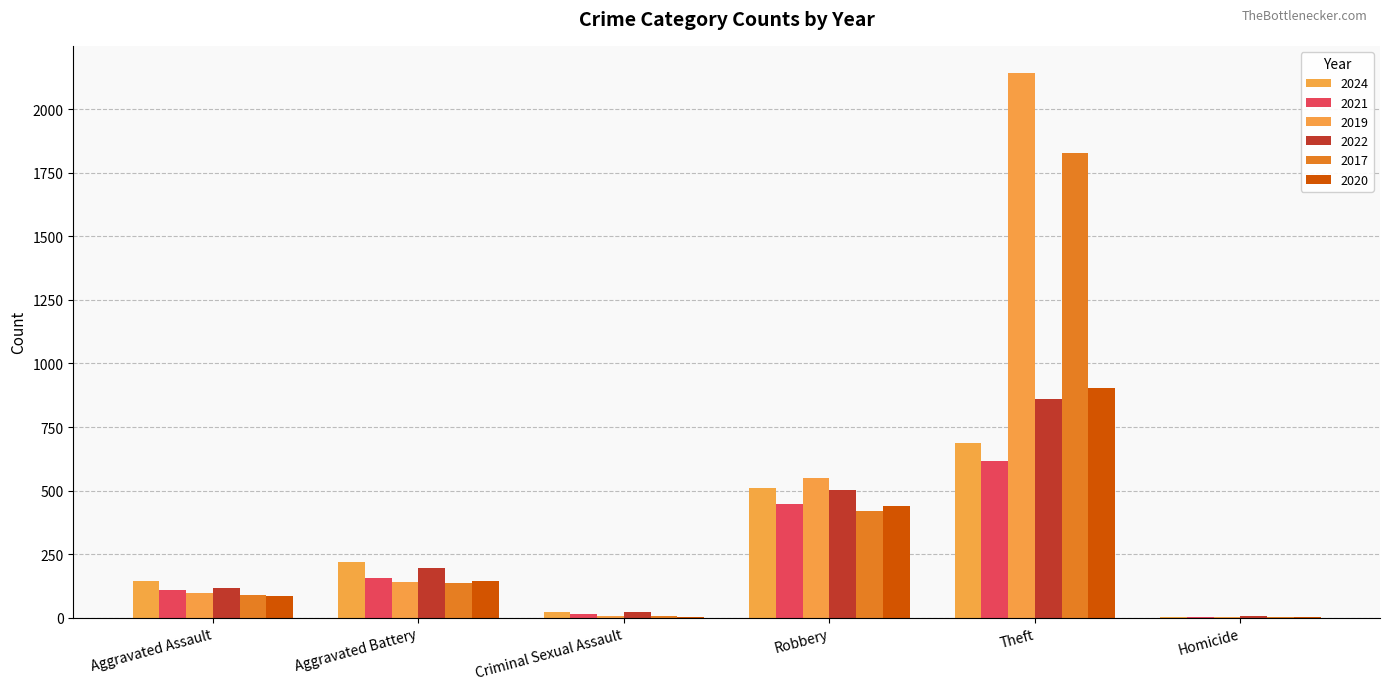

Count the number of data series in this chart.

6